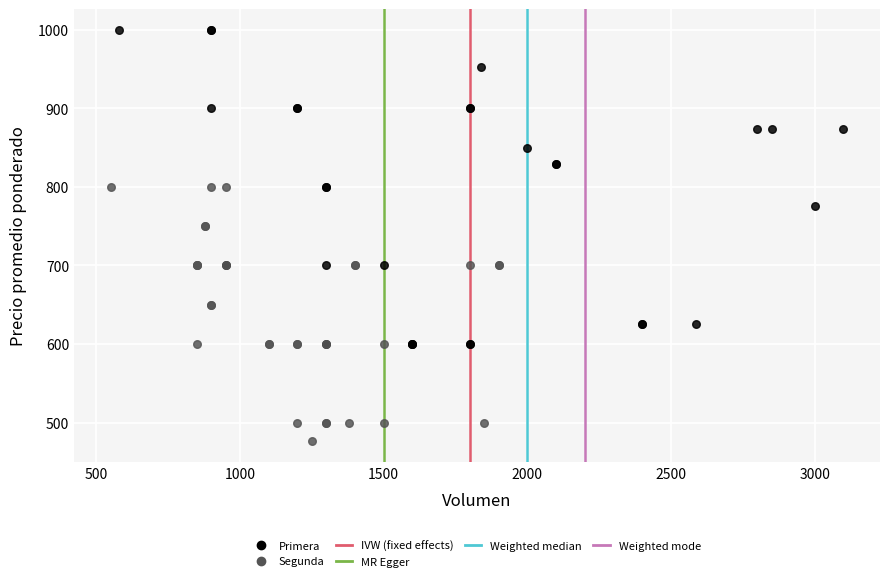

Which series contains the highest Y value?

Primera